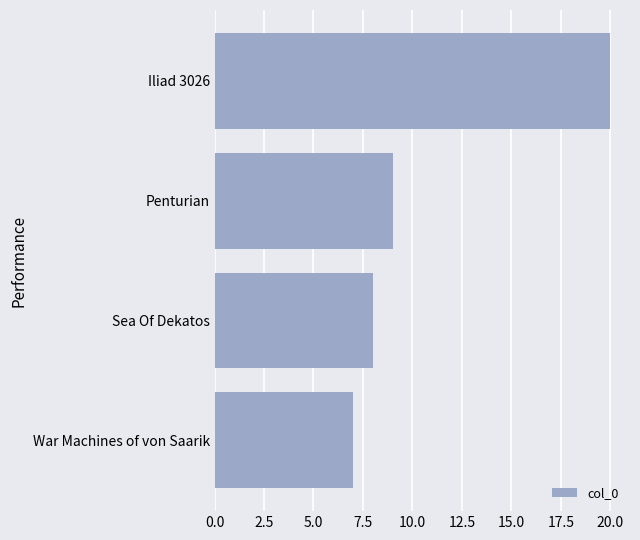

The chart shows a value of 7 at War Machines of von Saarik. True or false?

True